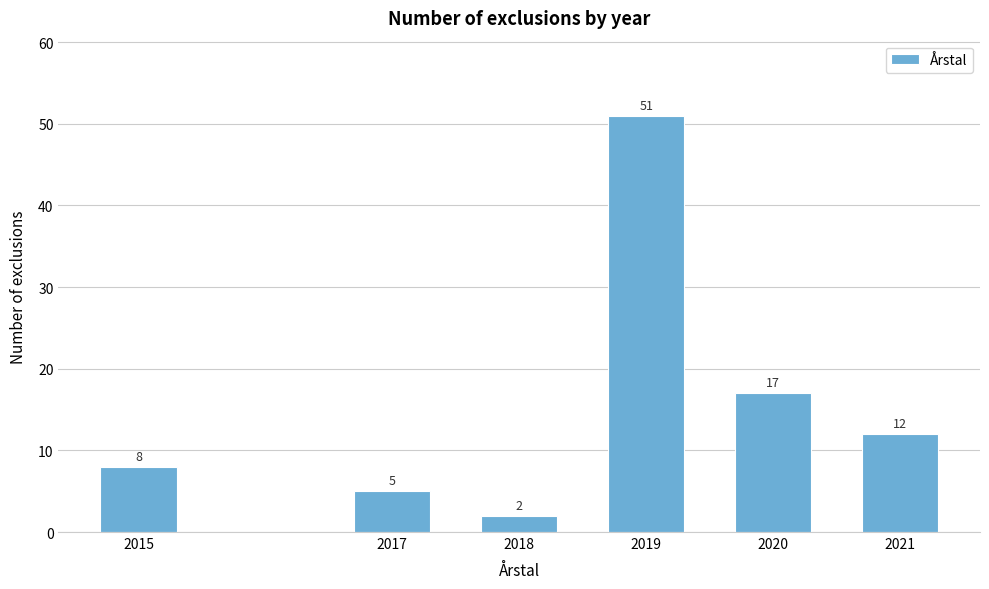

Reading right to left, what are all the values shown in this chart?

12	17	51	2	5	8